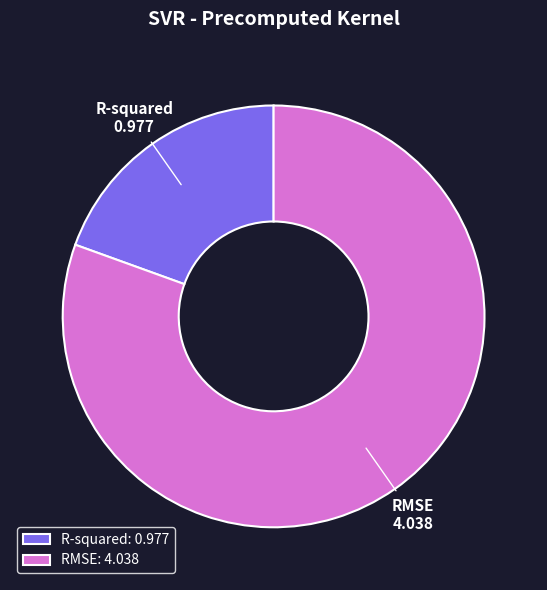

Which has a higher value, RMSE or R-squared?

RMSE